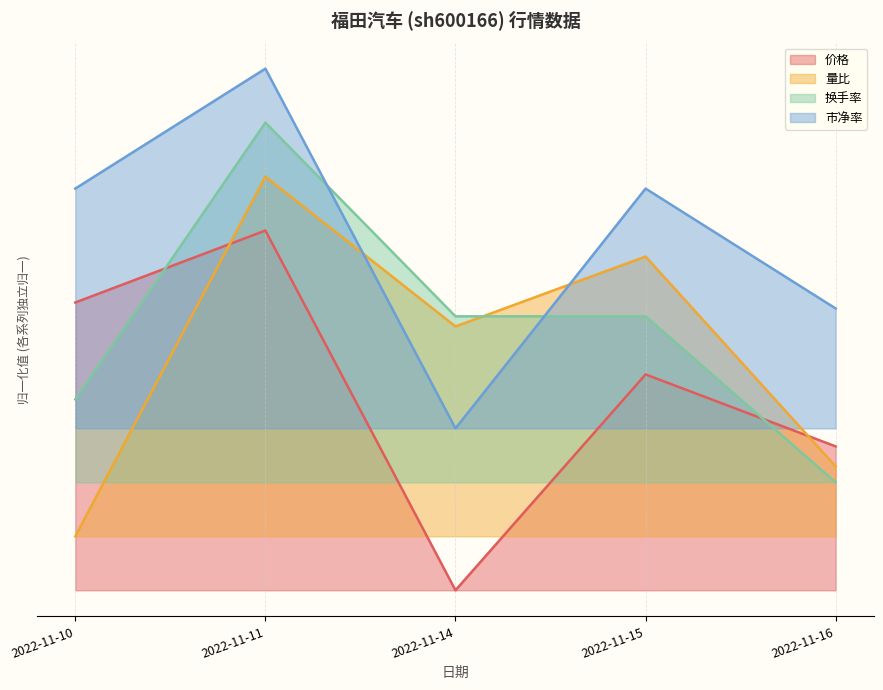

Does the chart display data point markers on the line(s)?

No